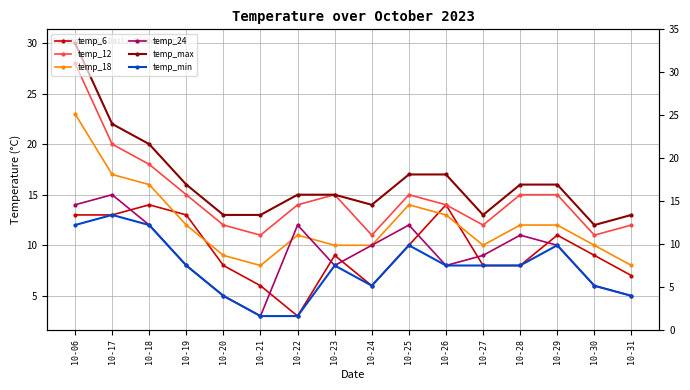

True or false: temp_min and temp_12 cross at least once.

False